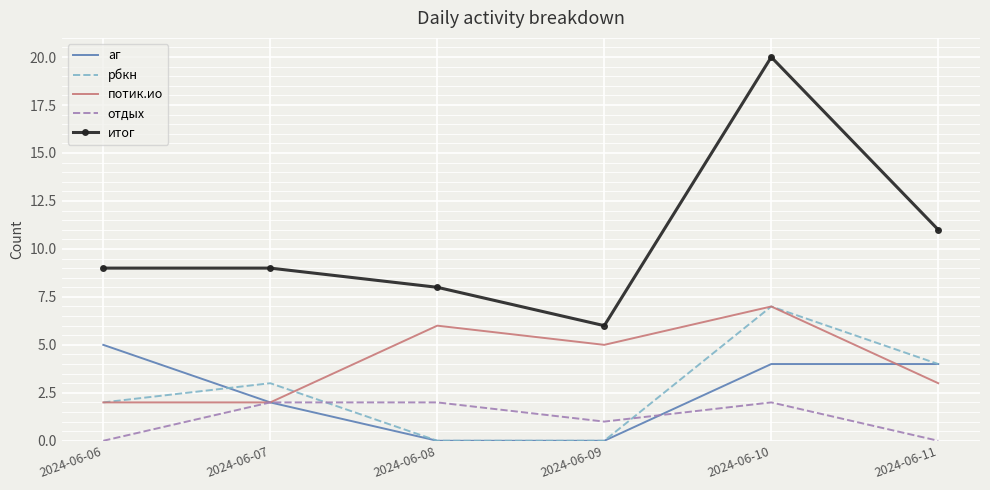

What is the maximum value for итог?

20